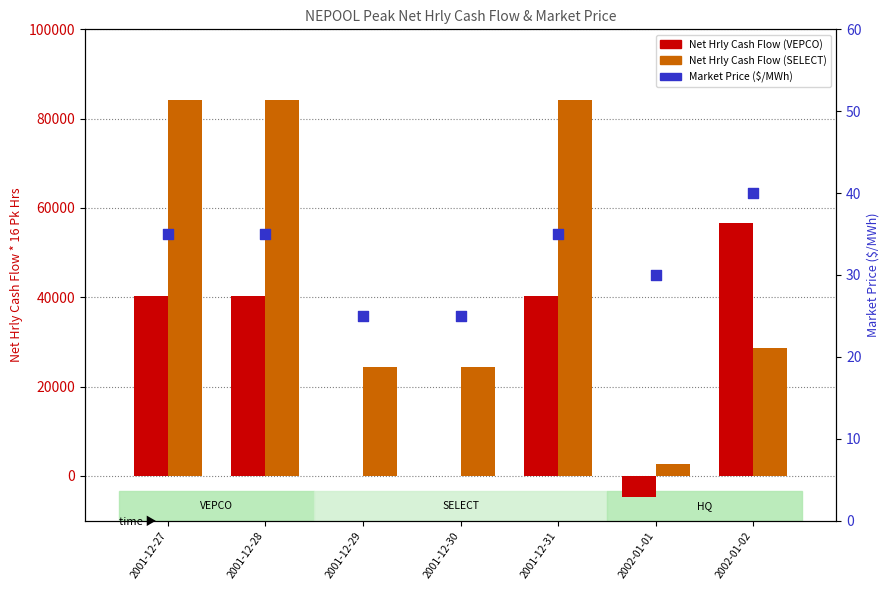

Is the value of Net Hrly Cash Flow (VEPCO) at 2001-12-28 greater than the value of Market Price at 2001-12-31?

Yes